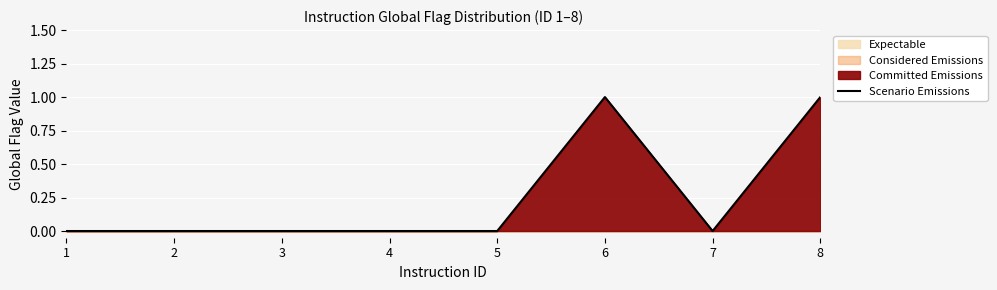

Is it true that the value at 2 is -1?

False